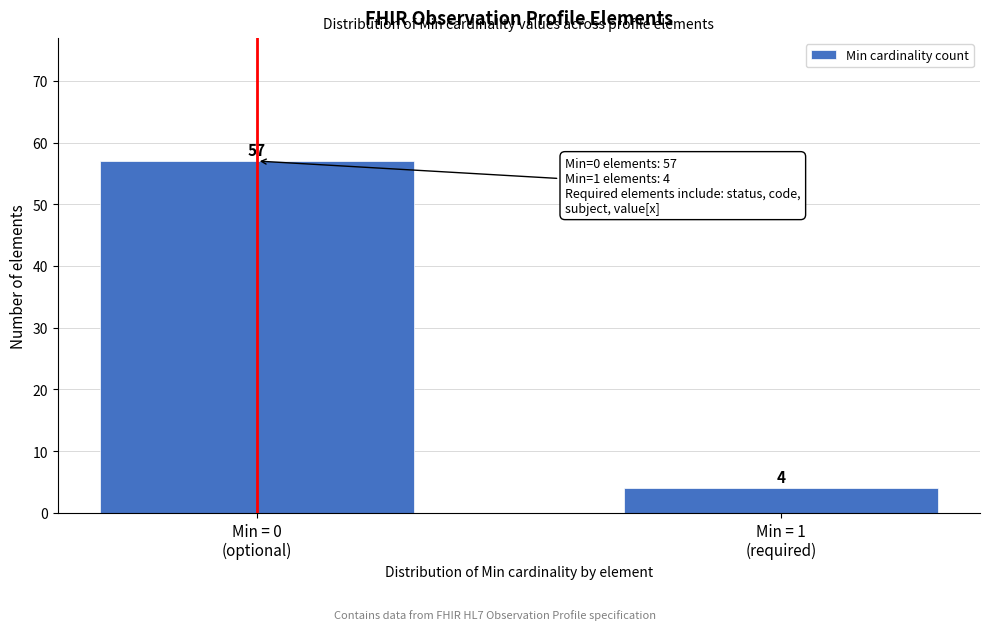

Reading left to right, list all the values displayed in this chart.

57	4